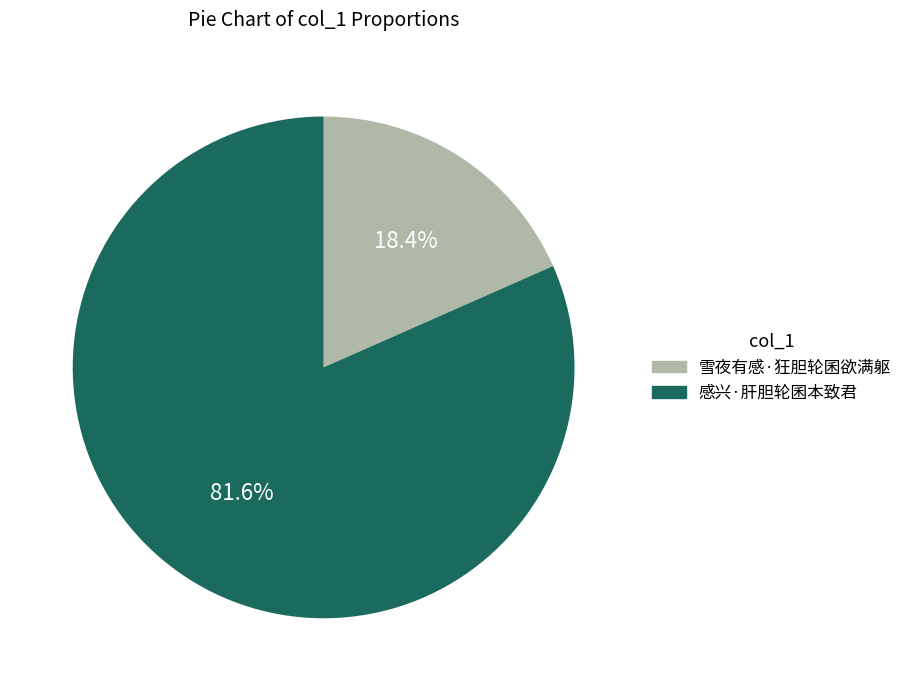

To the nearest percent, what is the difference between the largest and smallest slice percentages?

63%